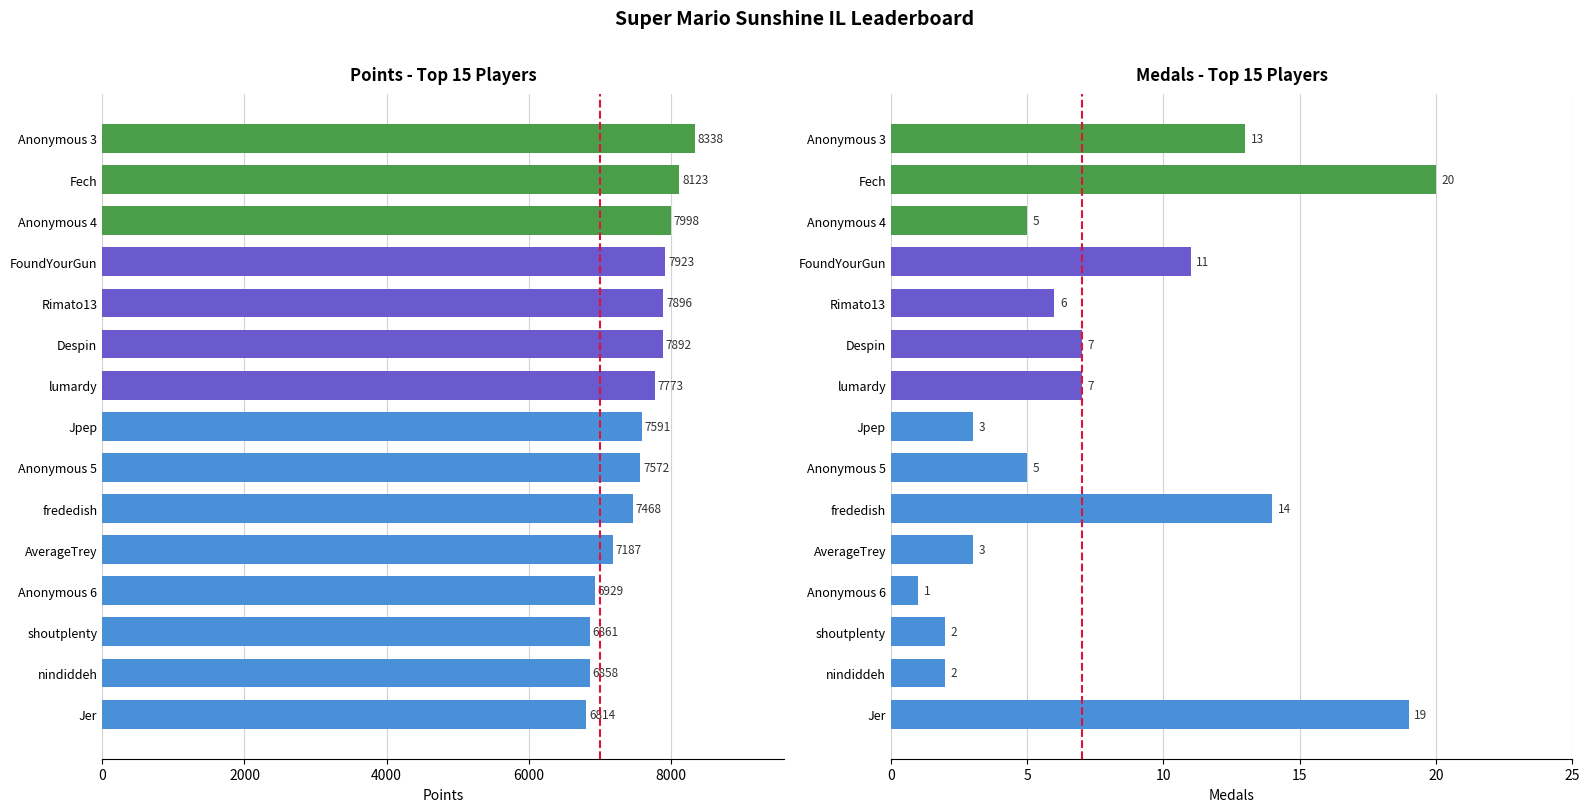

What is the sum of the Medals values at Anonymous 5 and FoundYourGun?

16